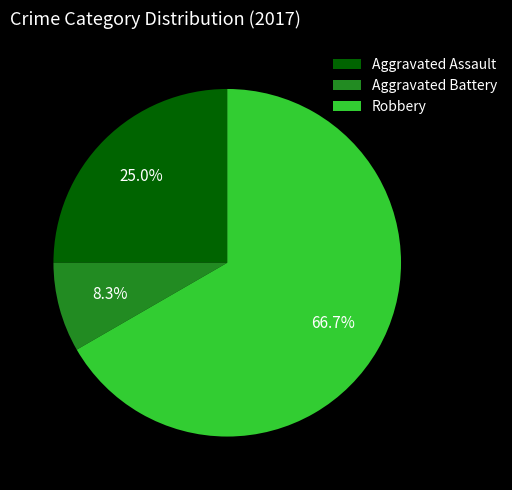

Is there any slice that represents more than half of the pie?

Yes